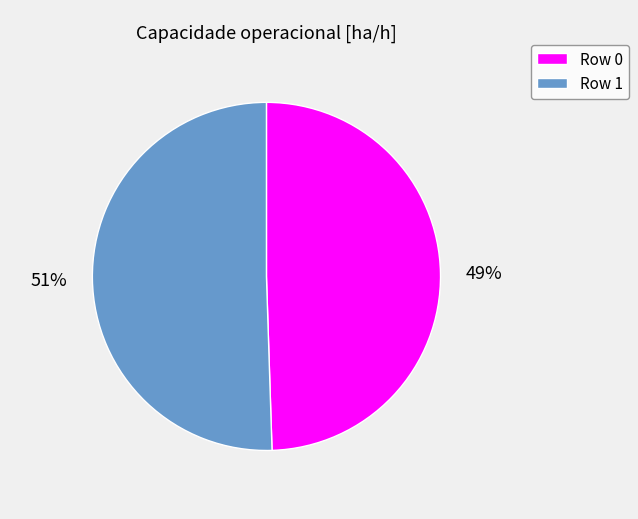

What percentage is the Row 1 slice, to the nearest percent?

51%